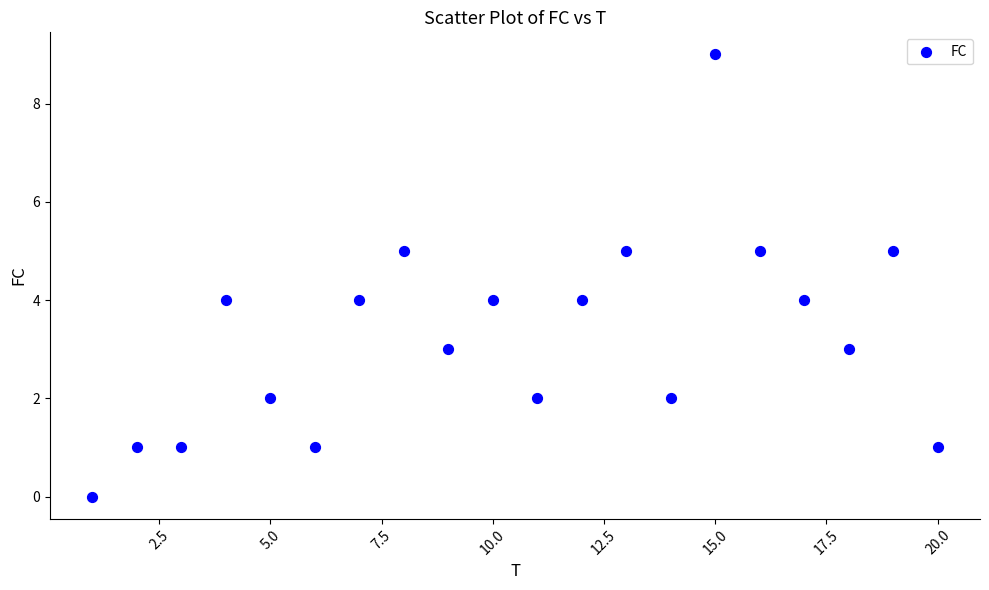

What is the range of Y values (max minus min)?

9